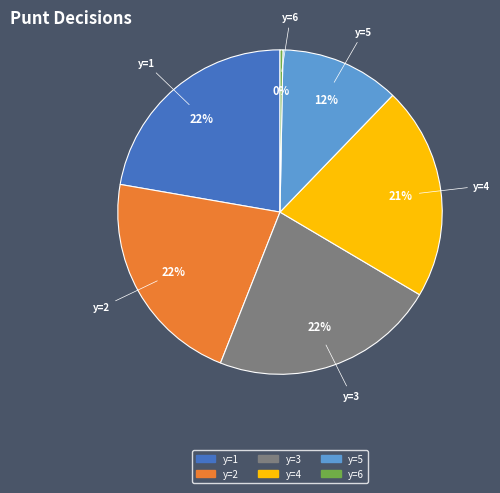

To the nearest percent, what is the average slice percentage?

17%